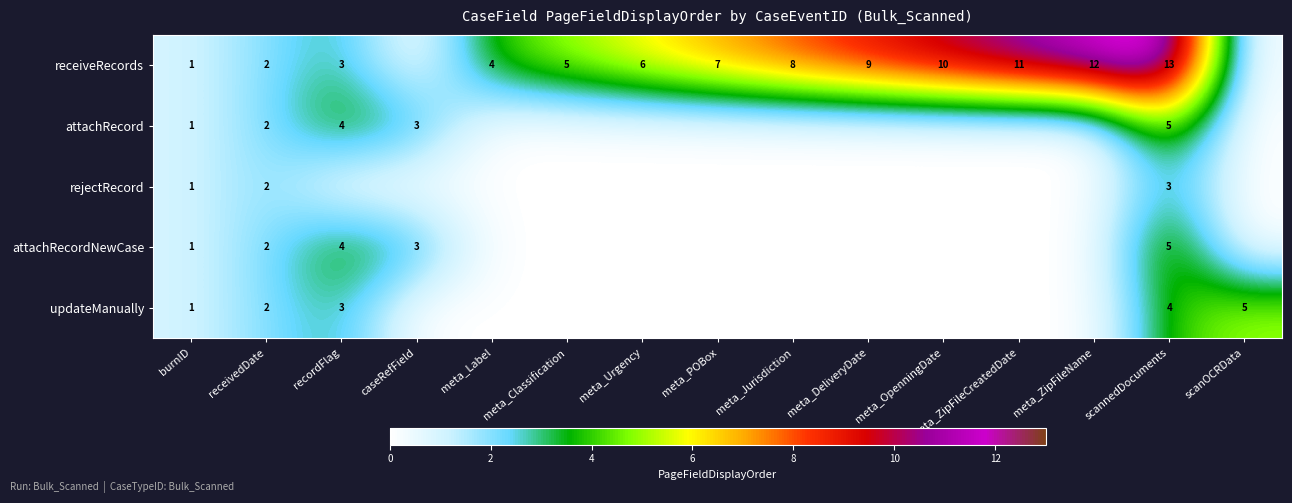

The value of attachRecord at scannedDocuments is 3. True or false?

False